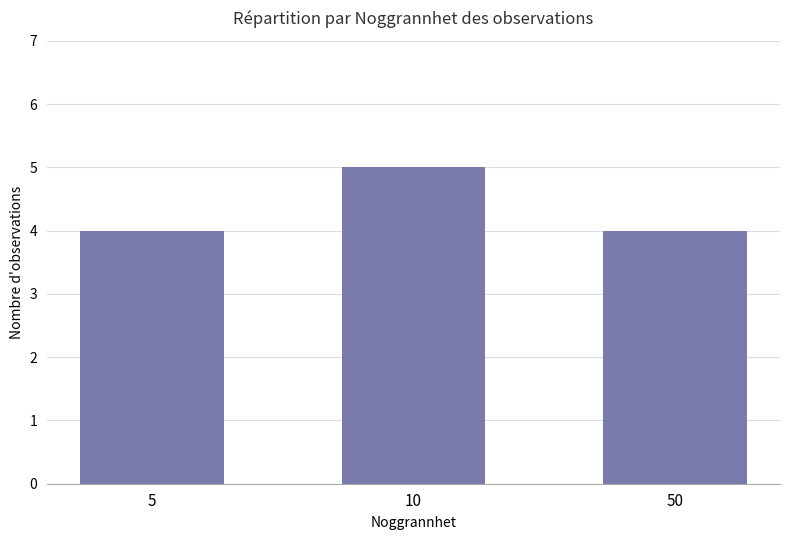

What is the value of the 1st bar from the left?

4